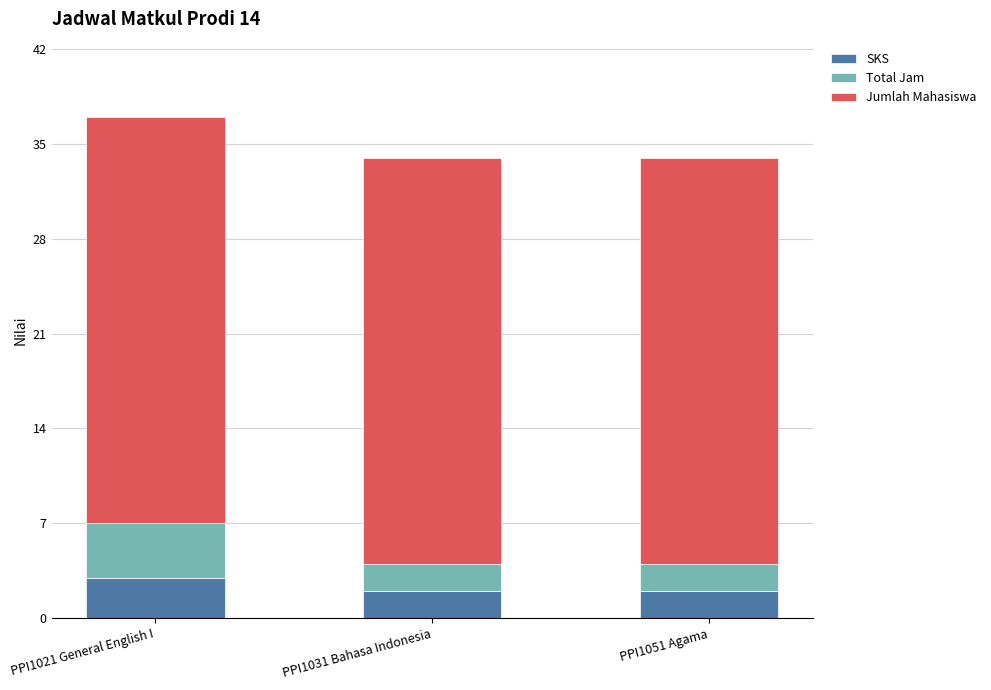

Does the chart contain stacked bars?

Yes